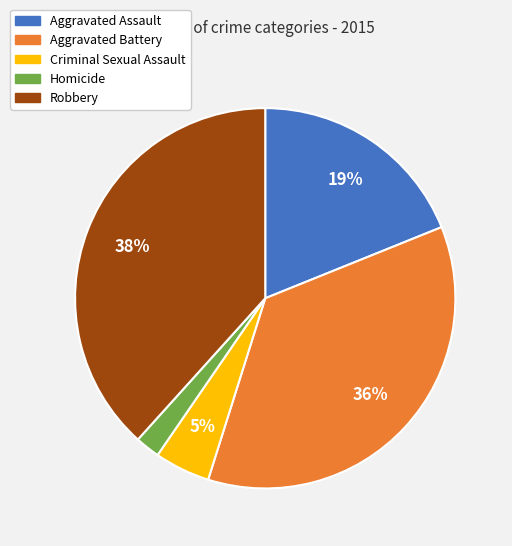

Which has a higher value, Homicide or Criminal Sexual Assault?

Criminal Sexual Assault